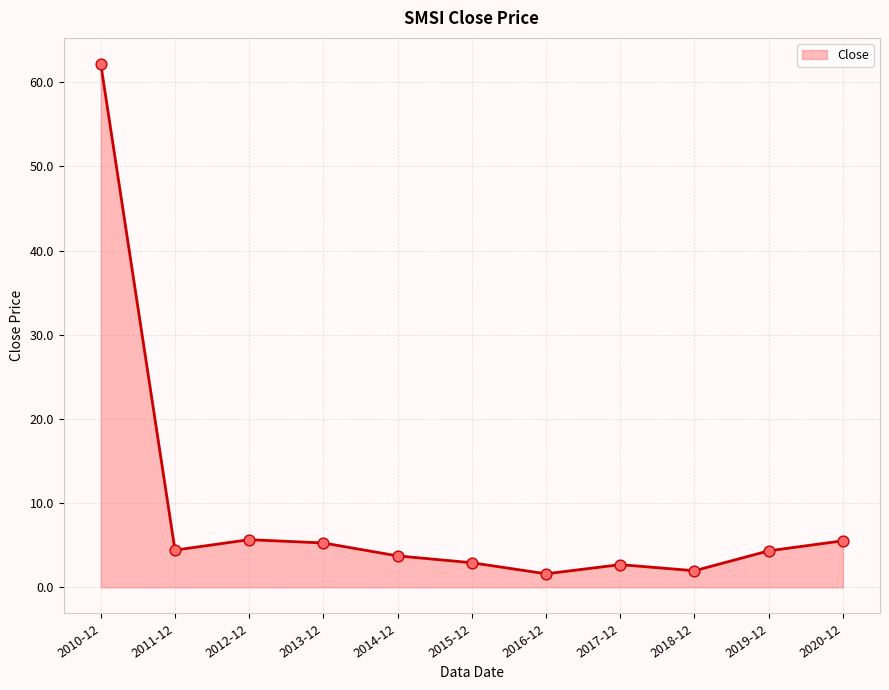

Which has a higher value, 2010-12 or 2014-12?

2010-12